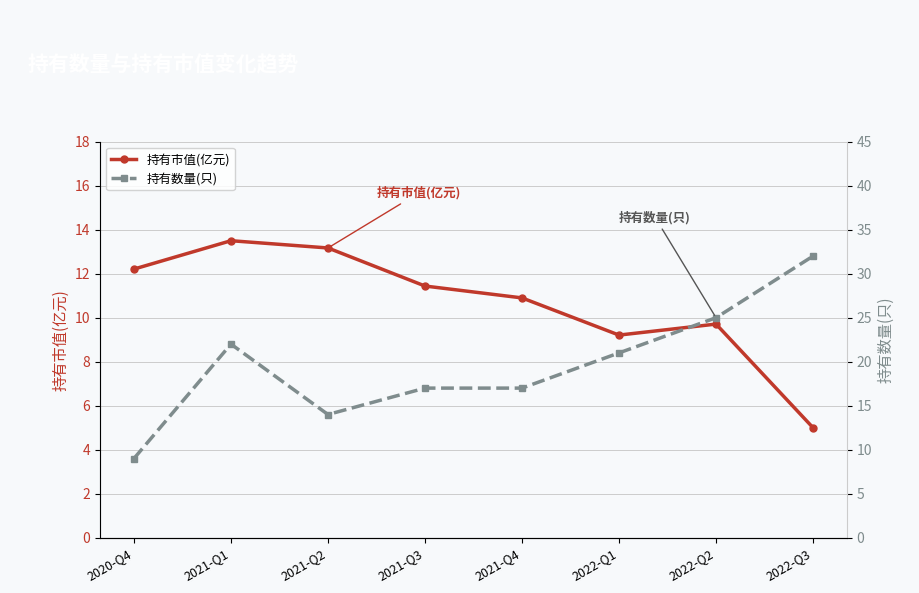

What is the label of the 8th point from the left?

2022-Q3